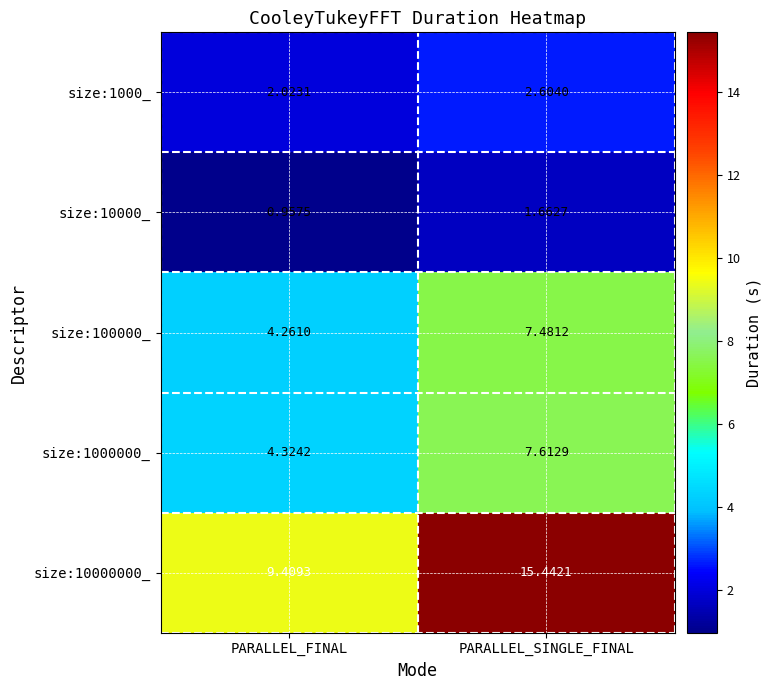

Rank the categories by size:1000000_ value from lowest to highest.

PARALLEL_FINAL, PARALLEL_SINGLE_FINAL